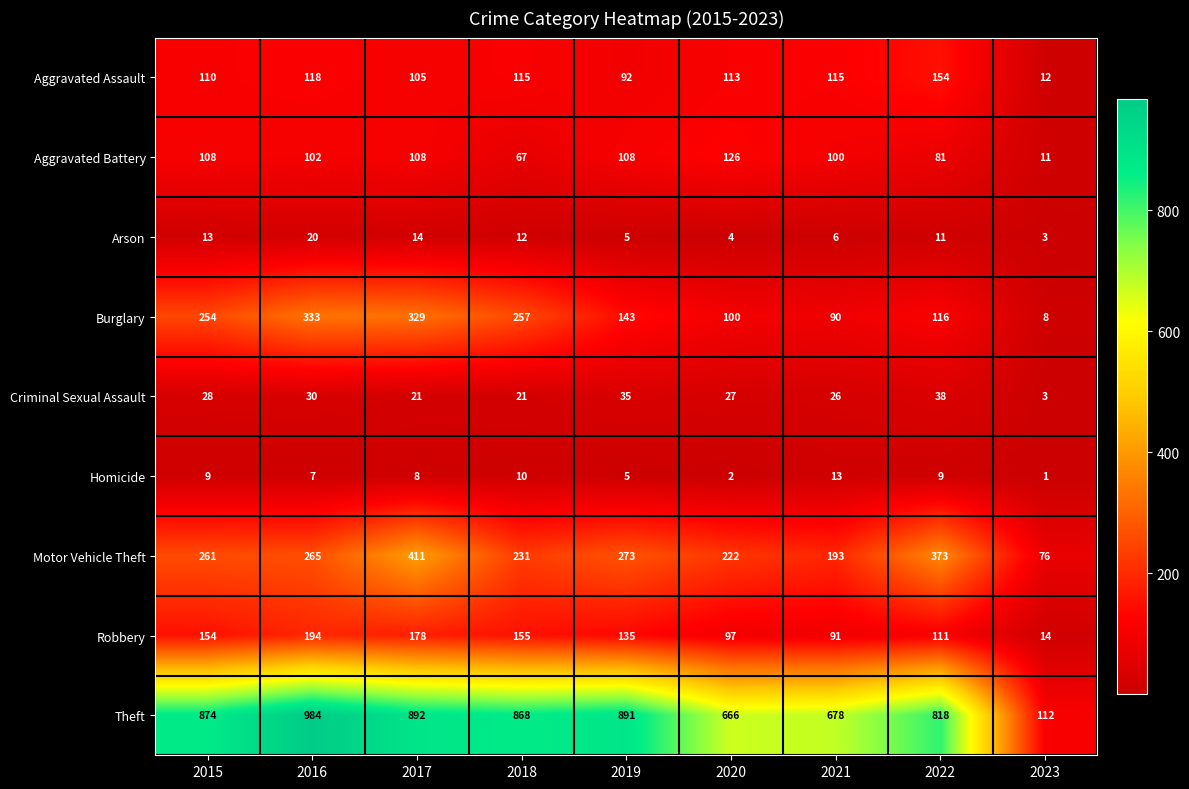

Is it true that Aggravated Battery equals 126 at 2020?

True